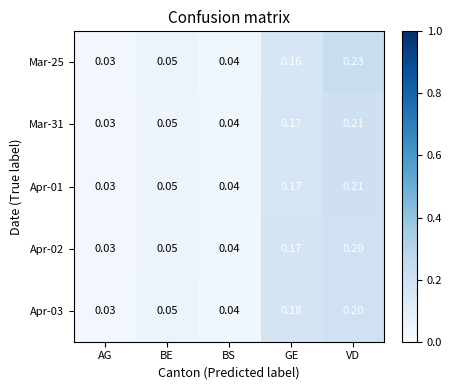

At which label is Apr-02 closest to 0?

AG